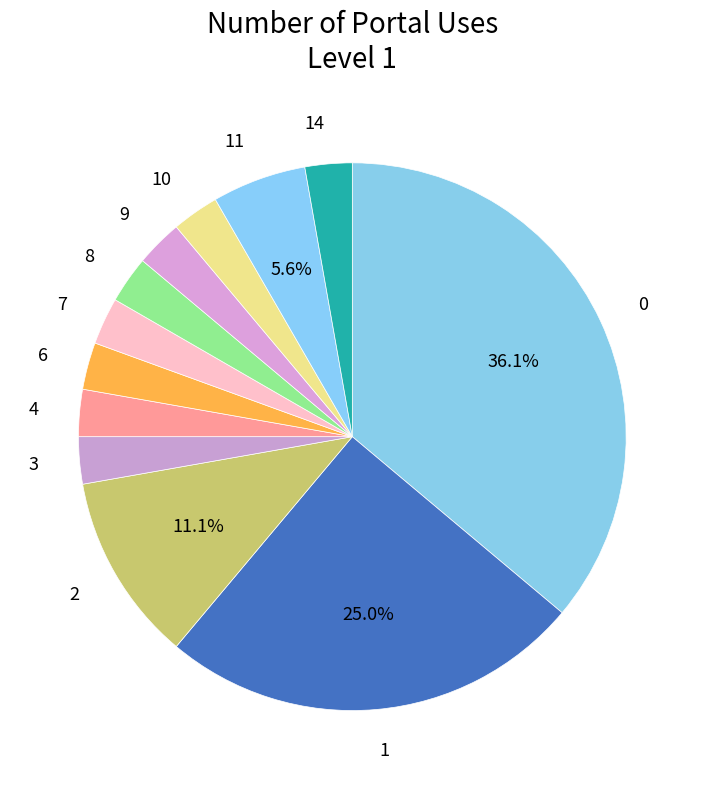

To the nearest percent, what is the average slice percentage?

8%